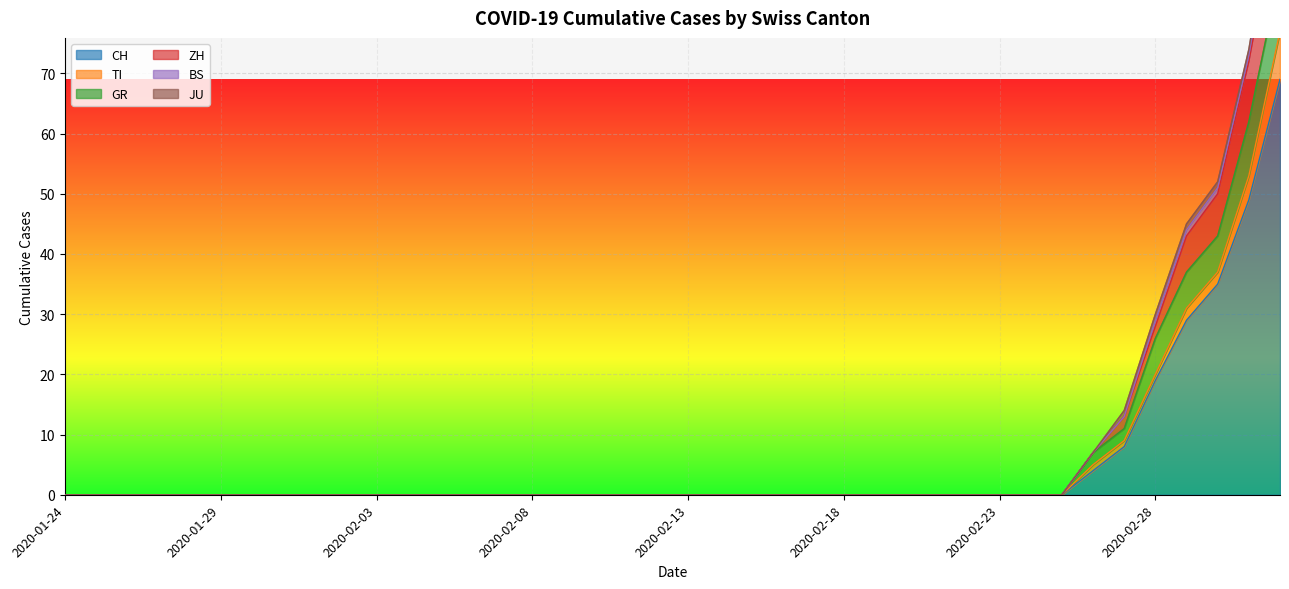

What position from the right is 2020-03-02?

2